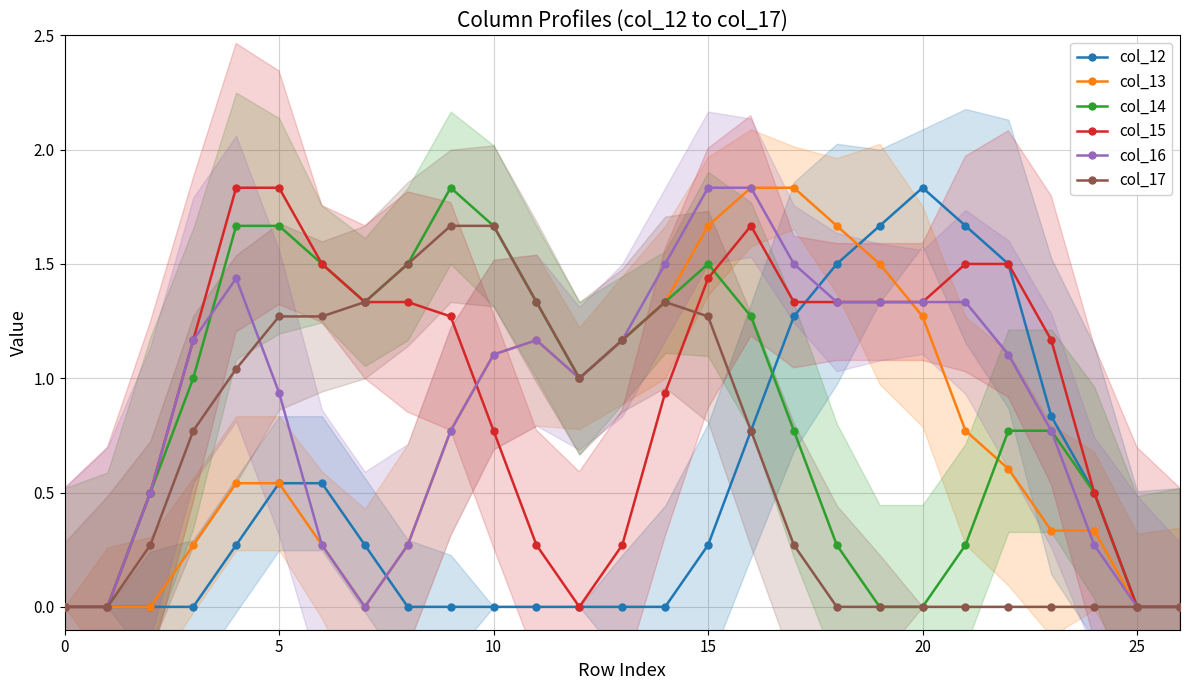

True or false: col_17 has a value of 0.0 at 20.

True